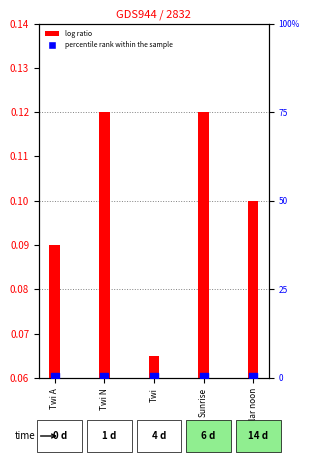

Which series contains the lowest Y value?

log ratio